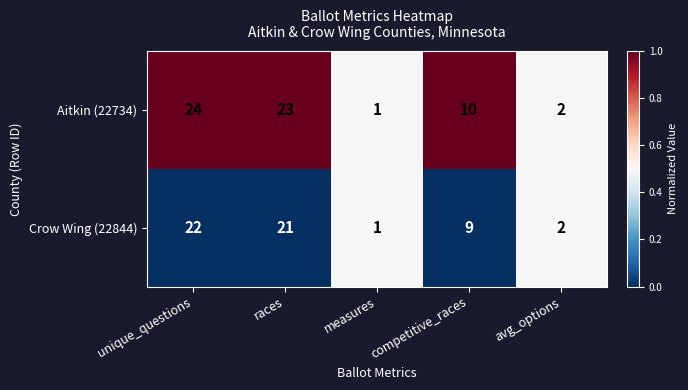

List the series in order of their overall mean, highest first.

Aitkin (22734), Crow Wing (22844)